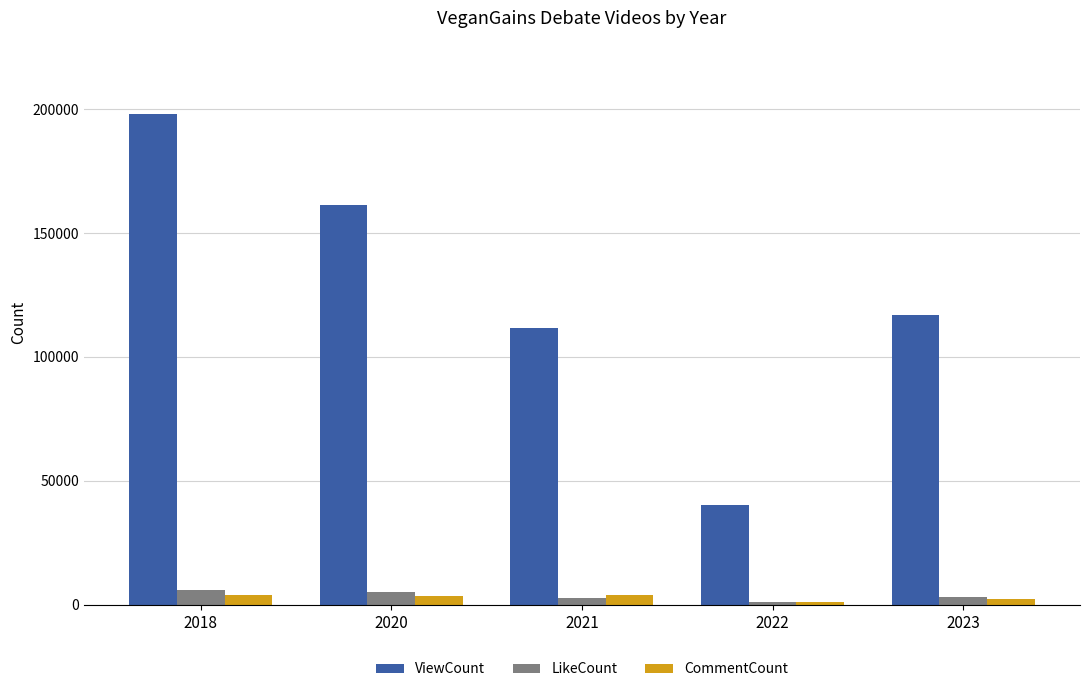

What is the greatest value displayed?

197934